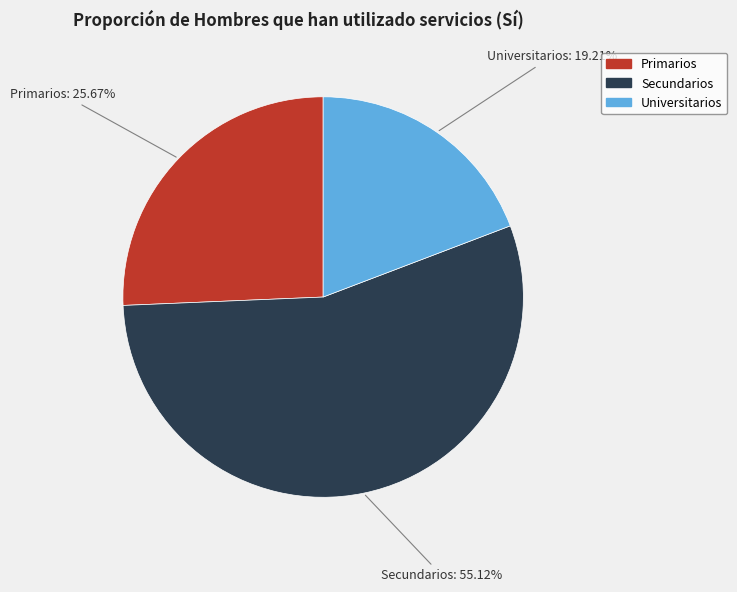

Which has a higher value, Secundarios or Primarios?

Secundarios